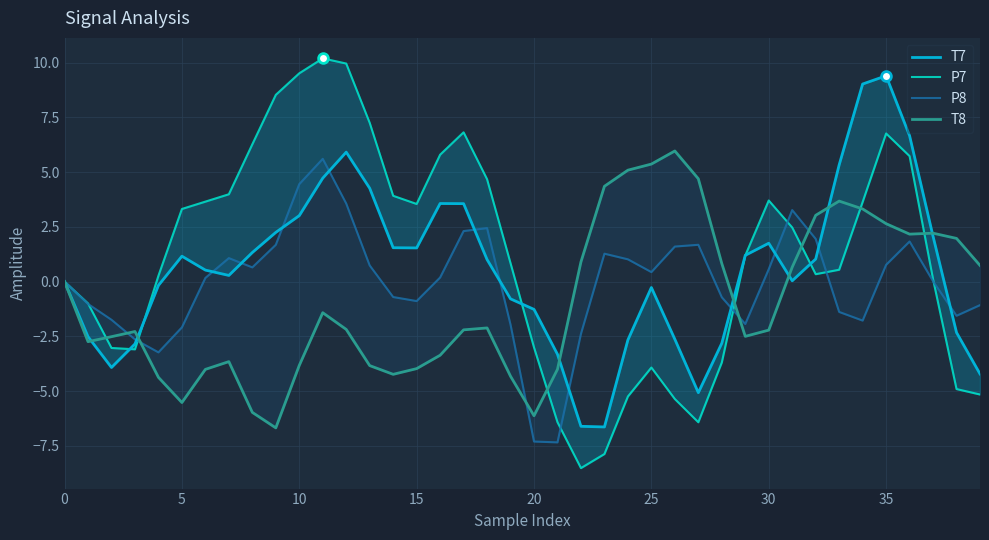

What is the spread (max minus min) of values at 30?

7.7